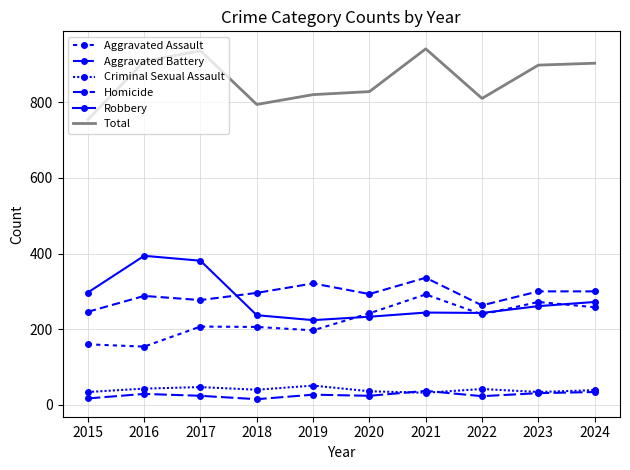

Reading left to right, extract all data points from this chart.

Aggravated Assault: 2015=160	2016=154	2017=207	2018=206	2019=197	2020=242	2021=292	2022=239	2023=272	2024=258
Aggravated Battery: 2015=246	2016=288	2017=277	2018=296	2019=321	2020=293	2021=336	2022=263	2023=300	2024=300
Criminal Sexual Assault: 2015=34	2016=43	2017=47	2018=40	2019=51	2020=36	2021=32	2022=42	2023=34	2024=39
Homicide: 2015=17	2016=29	2017=24	2018=15	2019=27	2020=24	2021=37	2022=23	2023=31	2024=34
Robbery: 2015=297	2016=394	2017=381	2018=237	2019=224	2020=233	2021=244	2022=243	2023=261	2024=272
Total: 2015=754	2016=908	2017=936	2018=794	2019=820	2020=828	2021=941	2022=810	2023=898	2024=903